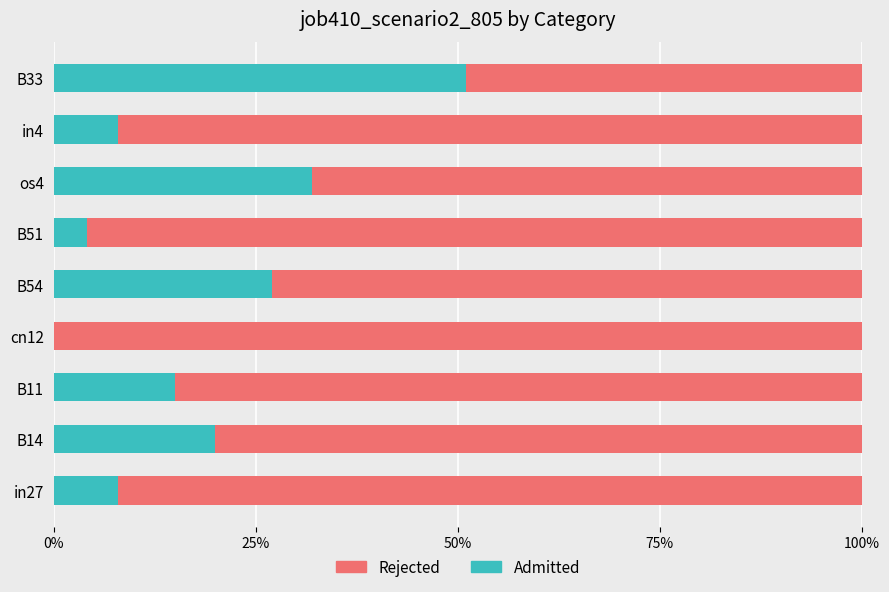

What are all the series names shown in the legend?

Rejected, Admitted